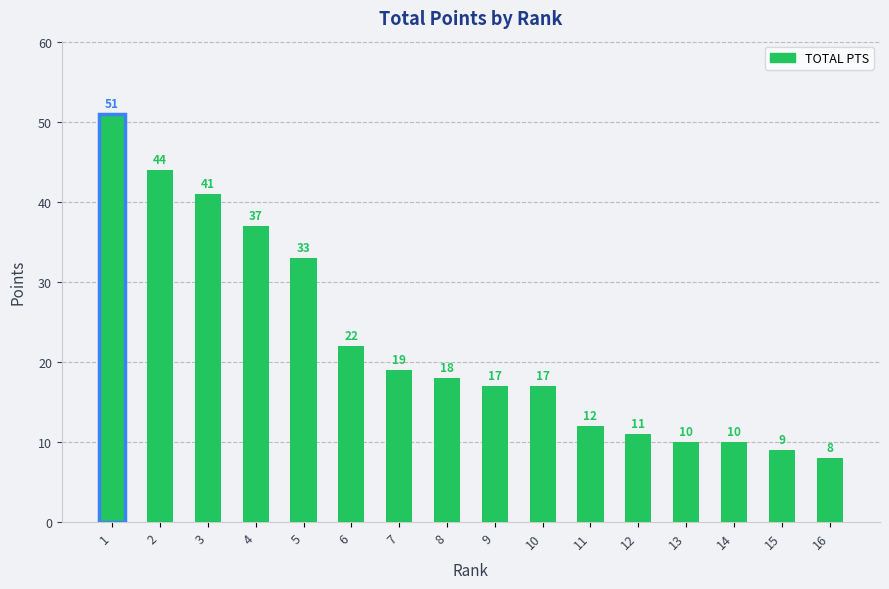

What is the smallest value displayed?

8